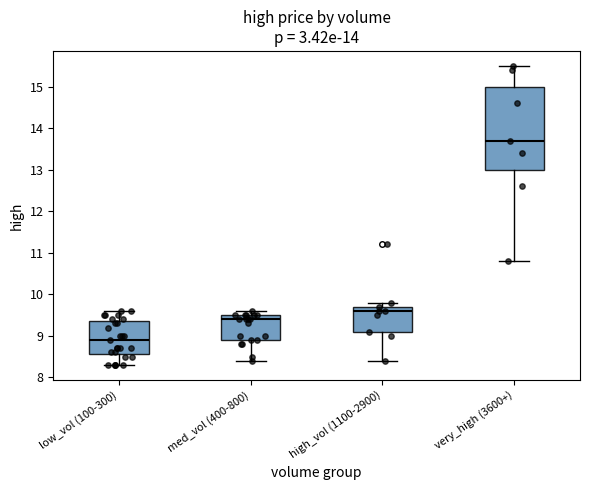

Where does the median line of the box for med_vol (400-800) sit on the y-axis? The values are not printed on the chart, so give them approximately, as read against the axis.

9.4